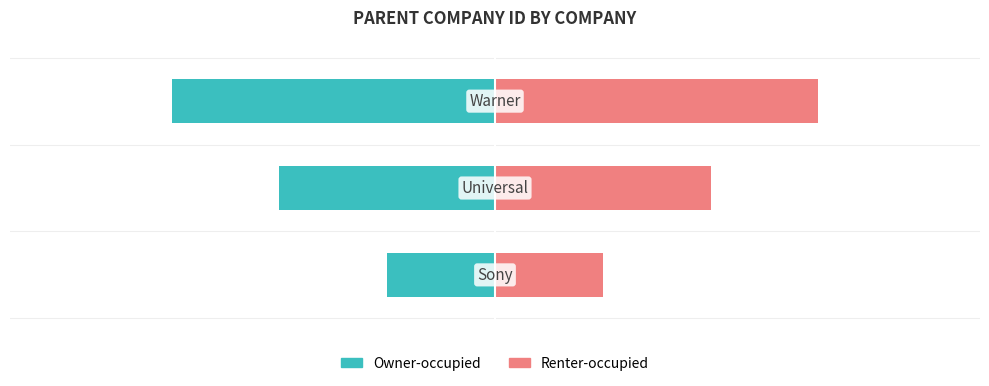

True or false: Renter-occupied has a value of 2 at 0.

False